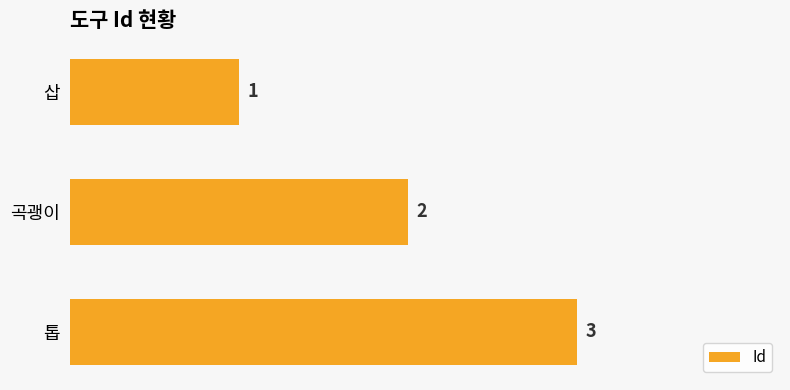

True or false: the data shows 1 at 삽.

True